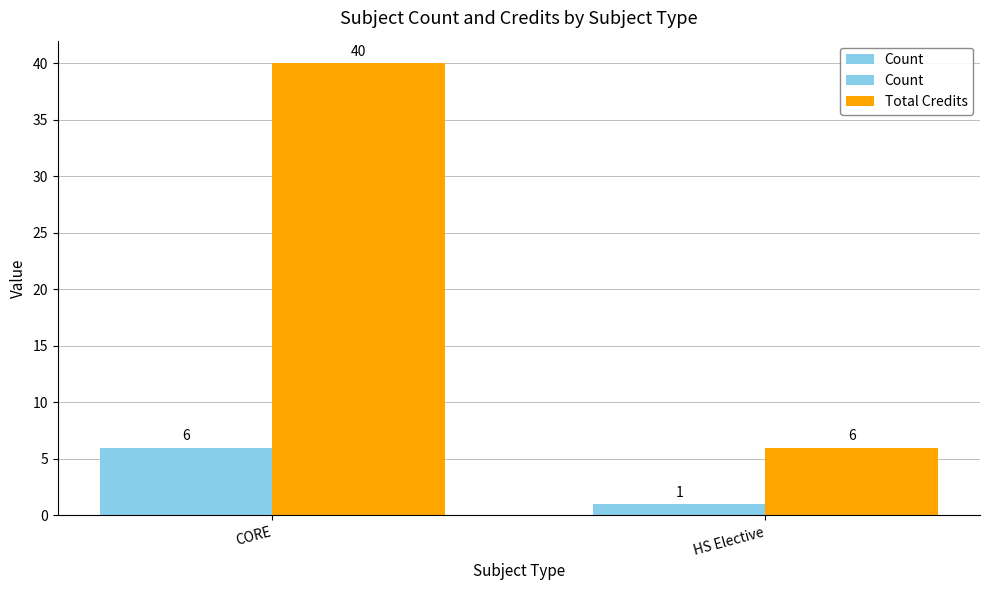

How many groups of bars are there?

2